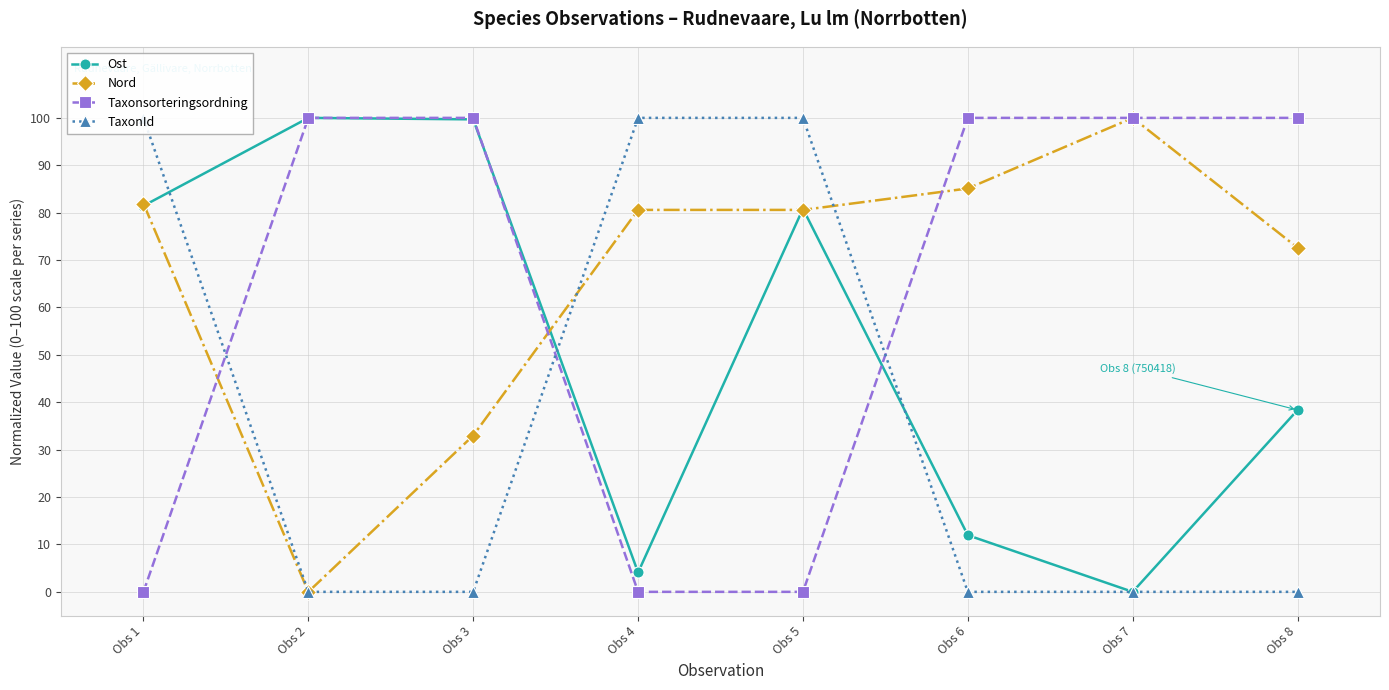

Rank the series by their maximum value, from highest to lowest.

Ost, Nord, Taxonsorteringsordning, TaxonId